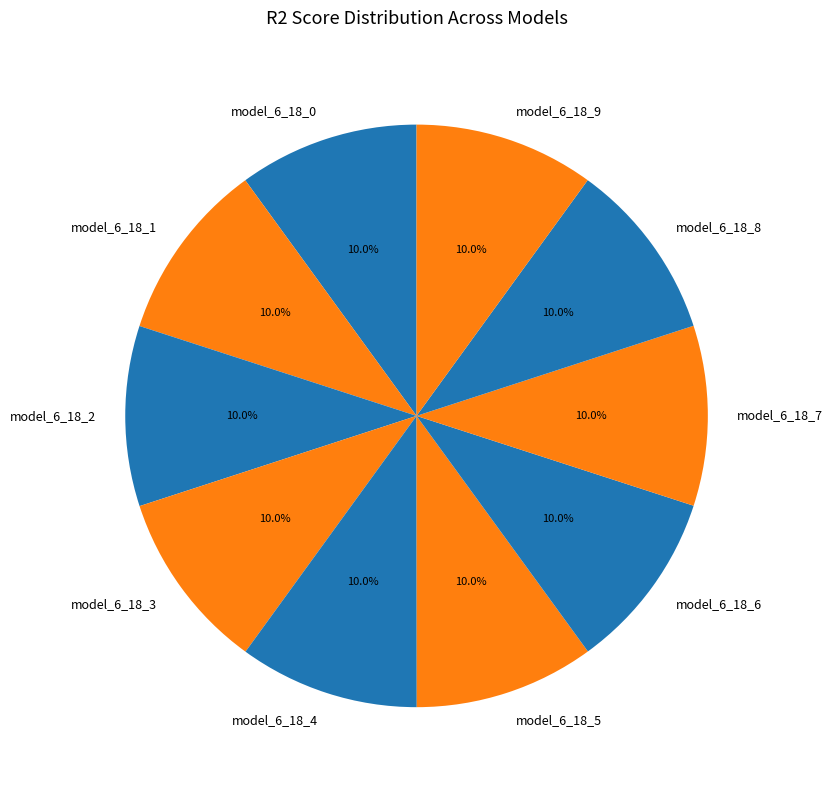

What percentage is the model_6_18_4 slice, to the nearest percent?

10%